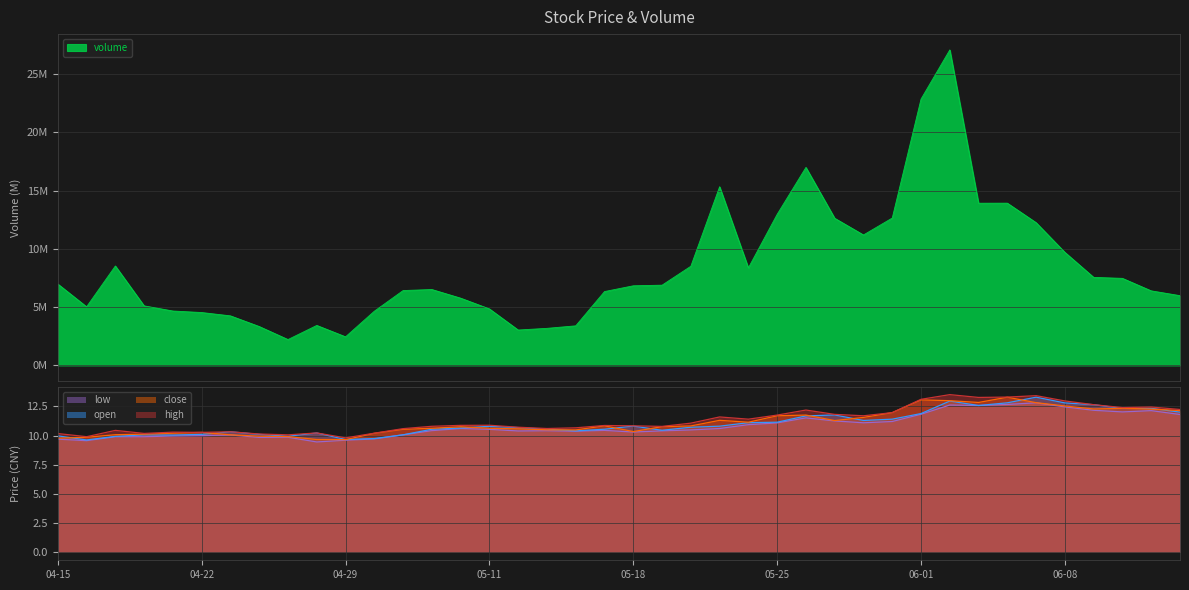

Reading left to right, transcribe all the data shown in this chart.

volume: 7.0	5.0	8.5	5.1	4.7	4.5	4.3	3.3	2.2	3.4	2.5	4.7	6.4	6.5	5.8	4.8	3.0	3.2	3.4	6.3	6.8	6.9	8.5	15.3	8.4	13.0	17.0	12.6	11.2	12.6	22.9	27.1	13.9	13.9	12.2	9.7	7.6	7.5	6.4	6.0
close: 9.8	9.8	10.1	10.1	10.2	10.3	10.1	9.9	9.9	9.7	9.7	10.2	10.5	10.6	10.8	10.6	10.6	10.5	10.5	10.8	10.3	10.8	10.8	11.3	11.1	11.7	11.8	11.3	11.6	12.0	13.1	13.0	12.8	13.3	12.8	12.5	12.3	12.3	12.3	12.1
open: 10.0	9.6	9.9	10.1	10.0	10.1	10.3	10.1	9.9	10.2	9.7	9.7	10.1	10.5	10.6	10.8	10.7	10.5	10.4	10.5	10.8	10.4	10.7	10.8	11.1	11.1	11.7	11.8	11.3	11.4	11.9	12.9	12.6	12.8	13.3	12.8	12.6	12.3	12.3	12.0
high: 10.2	9.9	10.4	10.2	10.3	10.3	10.3	10.1	10.1	10.2	9.8	10.2	10.6	10.8	10.9	10.9	10.7	10.6	10.7	10.9	10.8	10.8	11.1	11.6	11.4	11.8	12.2	11.8	11.7	12.0	13.1	13.5	13.3	13.3	13.4	13.0	12.6	12.4	12.4	12.2
low: 9.7	9.6	9.9	9.9	10.0	10.0	10.1	9.8	9.8	9.4	9.6	9.7	10.1	10.4	10.6	10.5	10.4	10.4	10.4	10.4	10.3	10.4	10.5	10.6	10.9	11.1	11.5	11.2	11.1	11.2	11.8	12.6	12.6	12.7	12.8	12.4	12.2	12.0	12.1	11.8